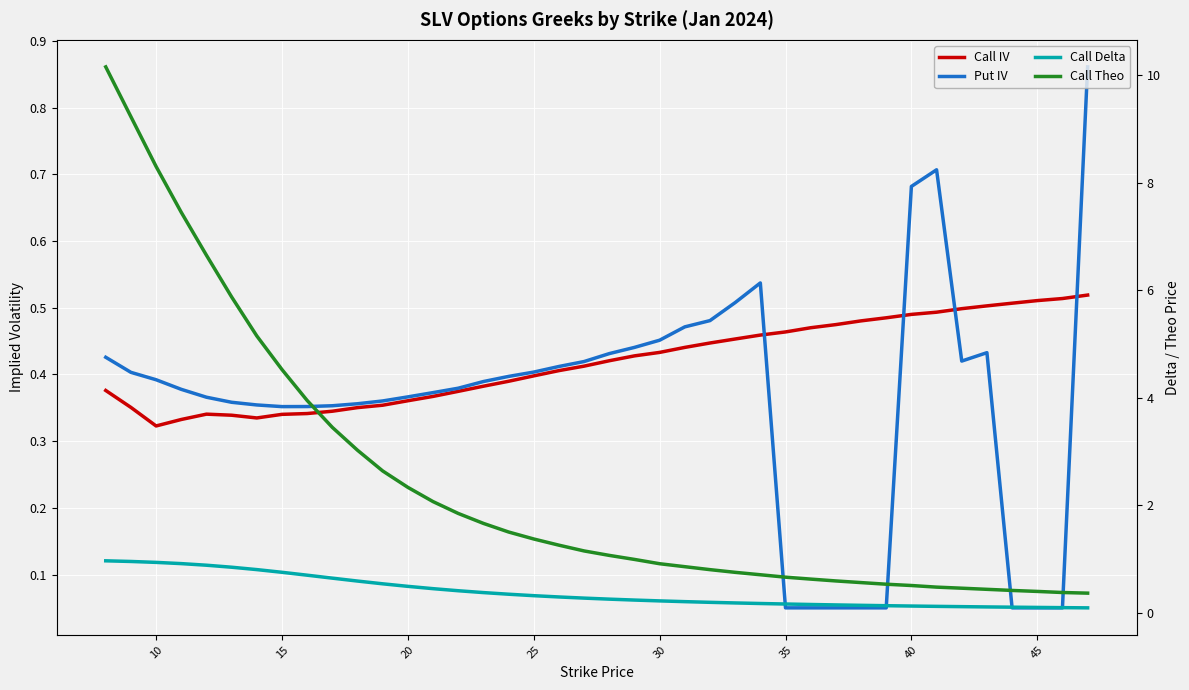

Reading left to right, list all the values displayed in this chart.

Call IV: 0.4	0.4	0.3	0.3	0.3	0.3	0.3	0.3	0.3	0.3	0.4	0.4	0.4	0.4	0.4	0.4	0.4	0.4	0.4	0.4	0.4	0.4	0.4	0.4	0.4	0.5	0.5	0.5	0.5	0.5	0.5	0.5	0.5	0.5	0.5	0.5	0.5	0.5	0.5	0.5
Put IV: 0.4	0.4	0.4	0.4	0.4	0.4	0.4	0.4	0.4	0.4	0.4	0.4	0.4	0.4	0.4	0.4	0.4	0.4	0.4	0.4	0.4	0.4	0.5	0.5	0.5	0.5	0.5	0.1	0.1	0.1	0.1	0.1	0.7	0.7	0.4	0.4	0.1	0.1	0.1	0.9
Call Delta: 1.0	1.0	0.9	0.9	0.9	0.9	0.8	0.8	0.7	0.6	0.6	0.5	0.5	0.5	0.4	0.4	0.3	0.3	0.3	0.3	0.3	0.2	0.2	0.2	0.2	0.2	0.2	0.2	0.2	0.1	0.1	0.1	0.1	0.1	0.1	0.1	0.1	0.1	0.1	0.1
Call Theo: 10.2	9.2	8.3	7.4	6.7	5.9	5.2	4.5	4.0	3.5	3.0	2.6	2.3	2.1	1.9	1.7	1.5	1.4	1.3	1.2	1.1	1.0	0.9	0.9	0.8	0.8	0.7	0.7	0.6	0.6	0.6	0.5	0.5	0.5	0.5	0.4	0.4	0.4	0.4	0.4